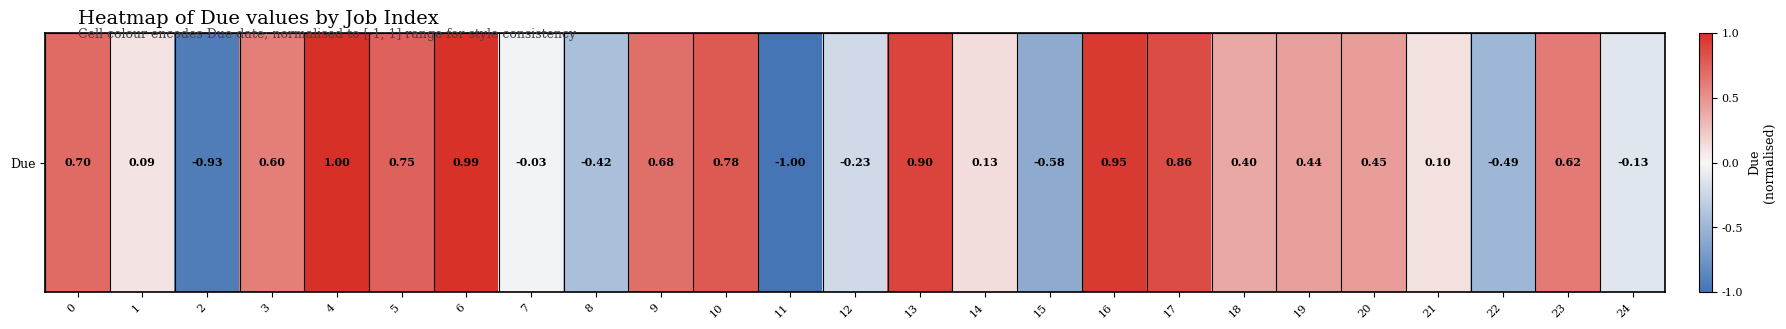

The chart shows a value of -0.1 at 24. True or false?

True